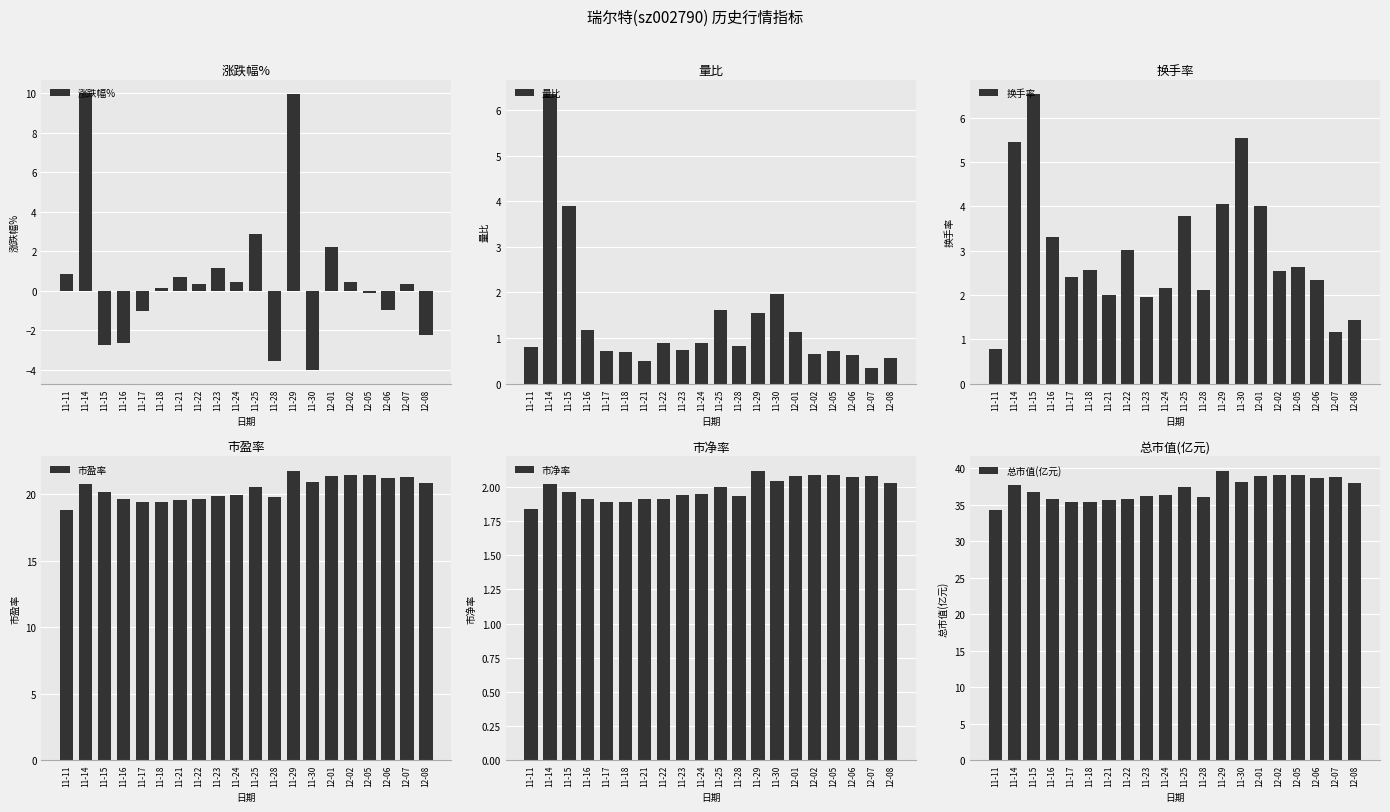

Which label corresponds to the largest value in the chart?

11-29